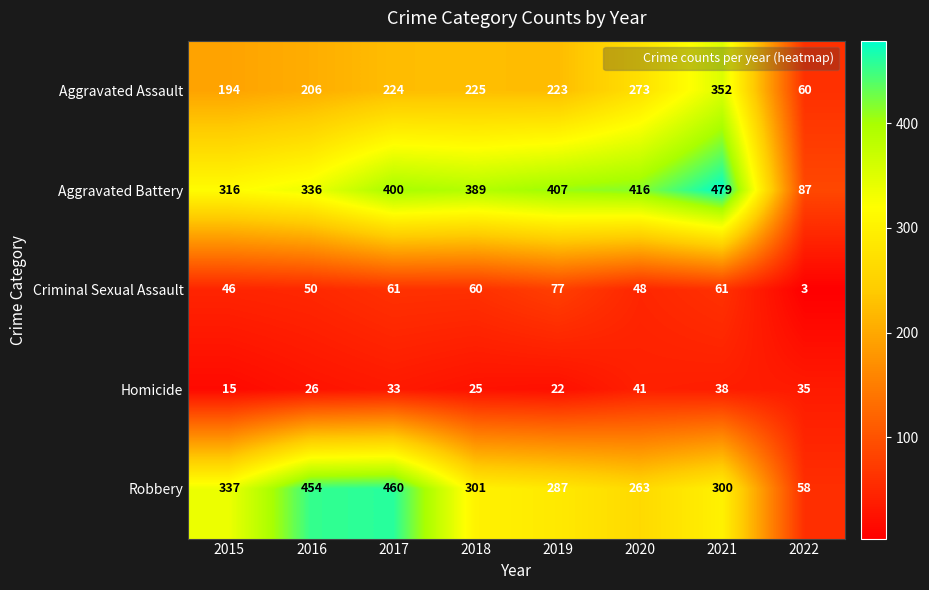

Where is Criminal Sexual Assault nearest to the value 40?

2015